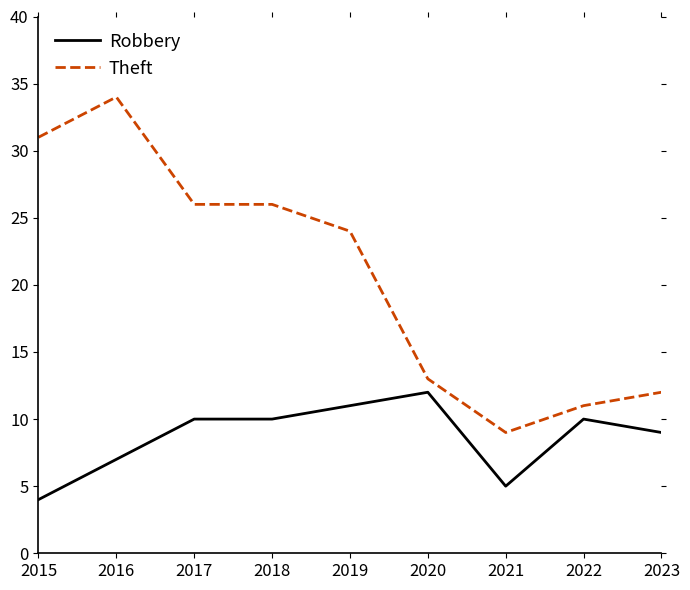

What is the difference between the Robbery values at 2015 and 2023?

5